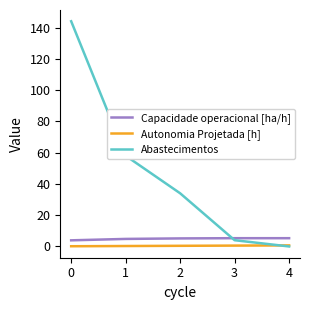

Which series has the largest total across all categories?

Abastecimentos